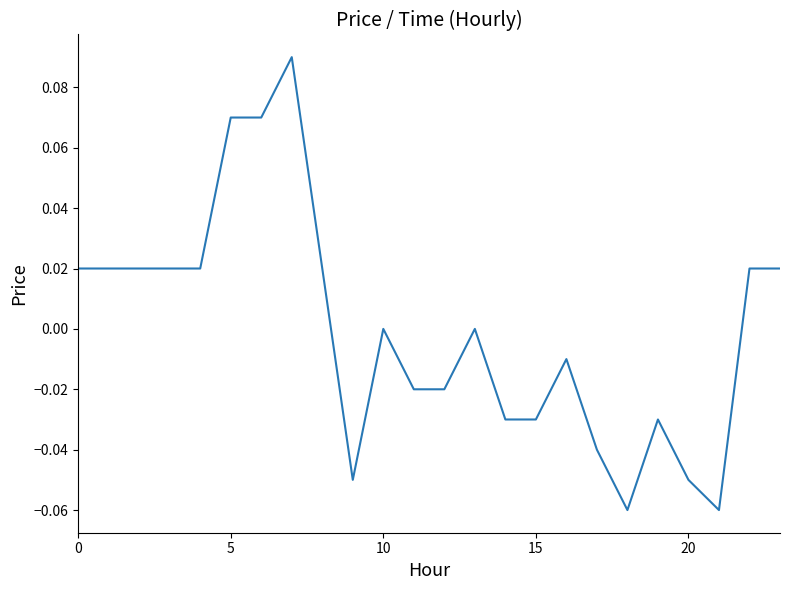

The value at 10 is 0.0. True or false?

True